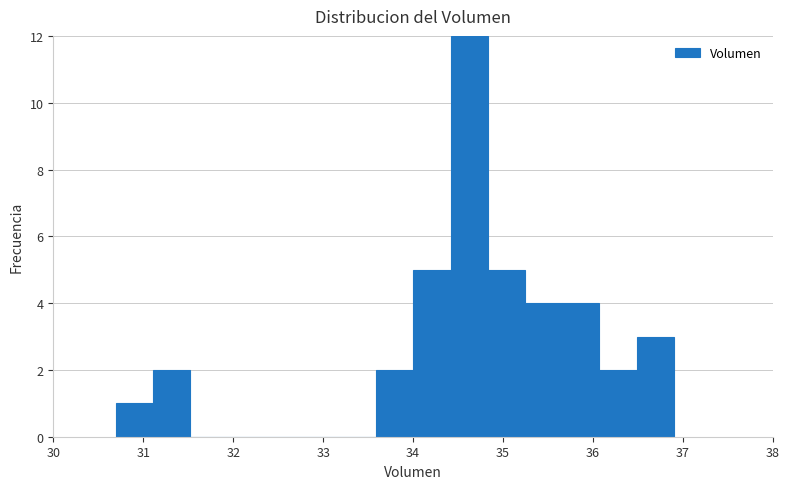

Which range on the x-axis has the tallest bar?

34.4 to 34.8